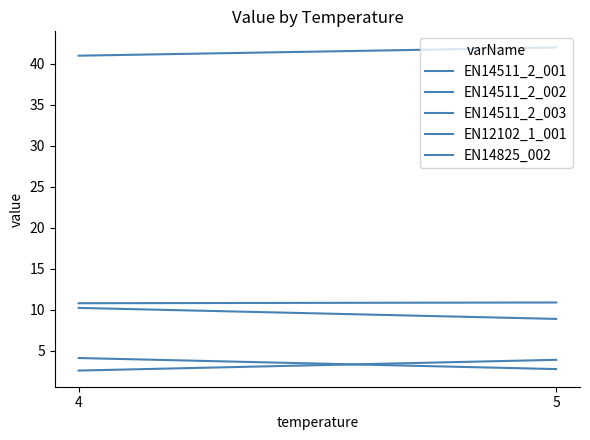

Which has a higher value, 4 or 5?

5